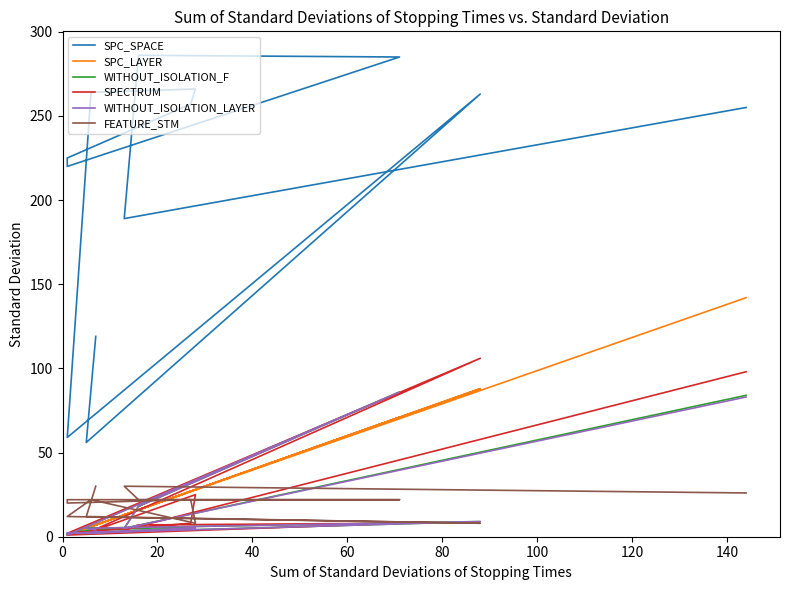

Which series has the largest total across all categories?

SPC_SPACE